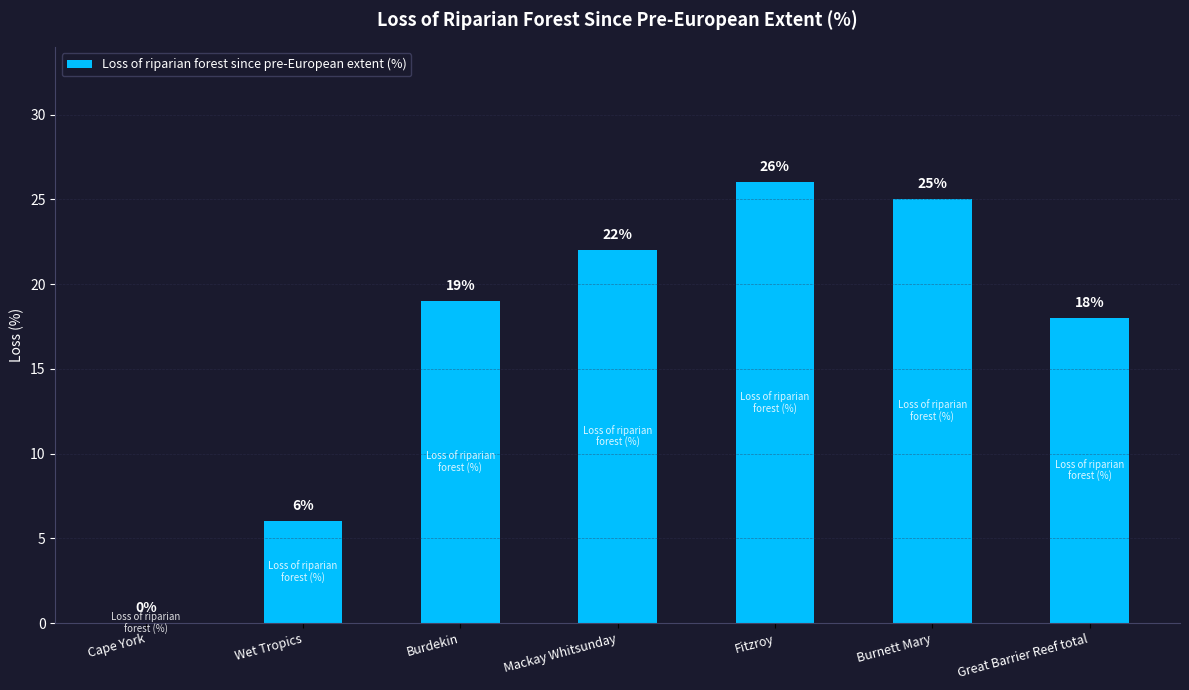

Count the number of categories in the chart.

7